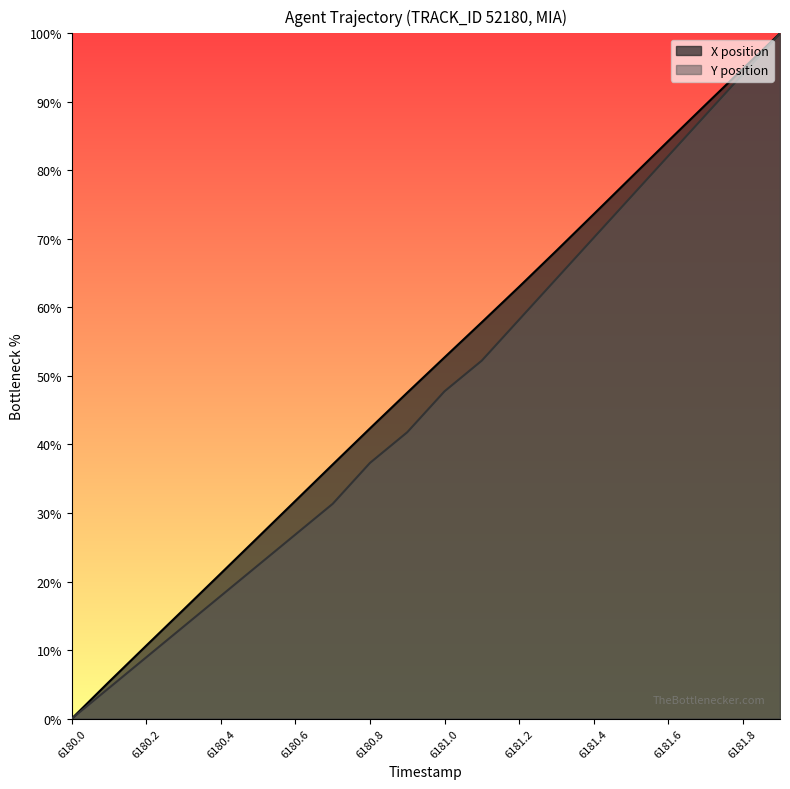

At which label does Y position reach its minimum?

6180.0